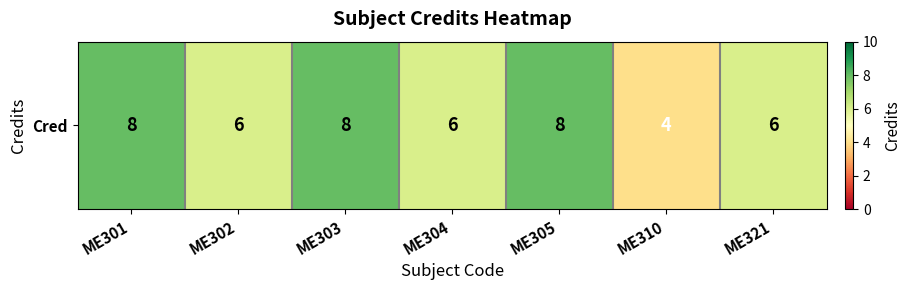

What is the difference between the values at ME321 and ME301?

2